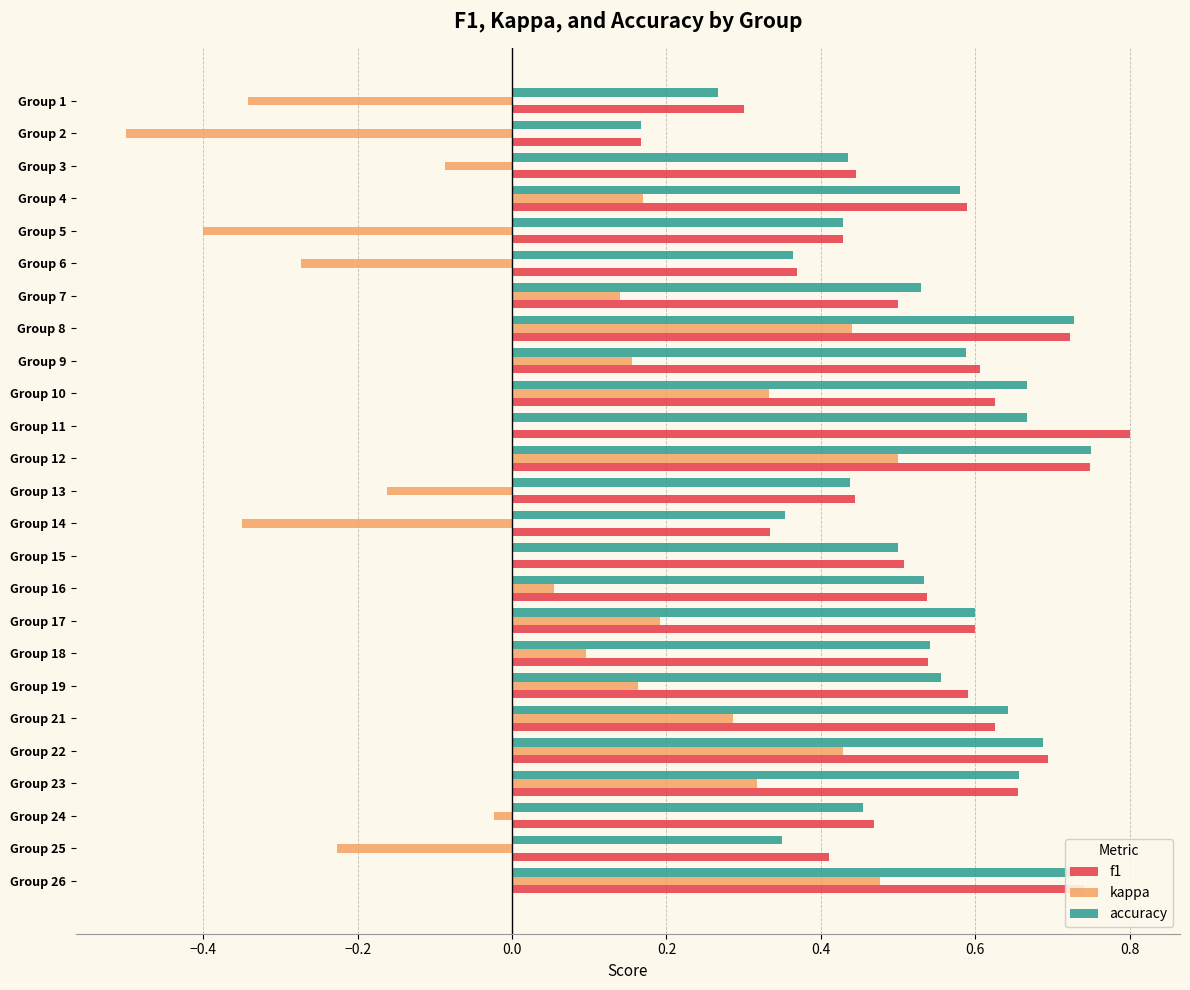

What are all the series names shown in the legend?

f1, kappa, accuracy